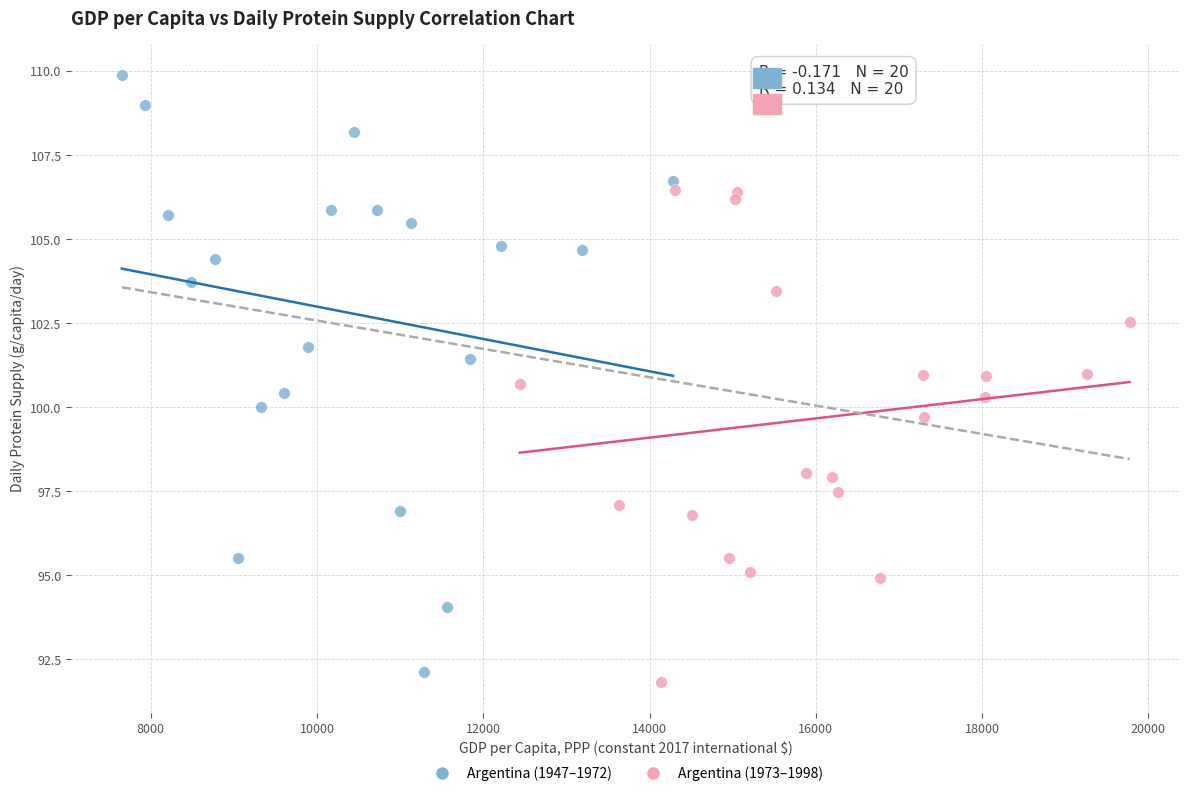

Which series contains the lowest Y value?

Argentina (1973–1998)